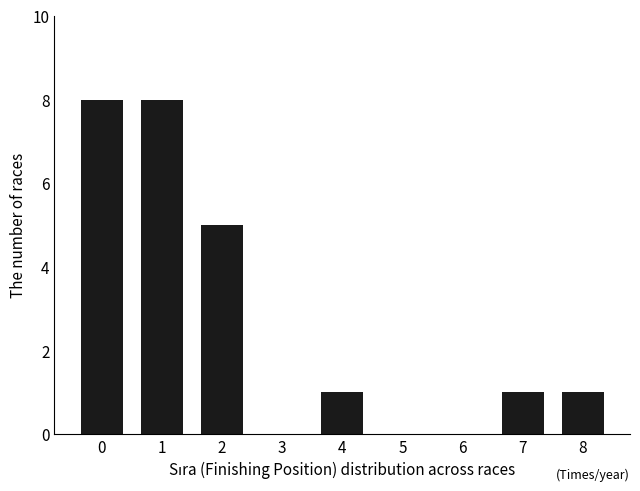

Are the bars horizontal?

No